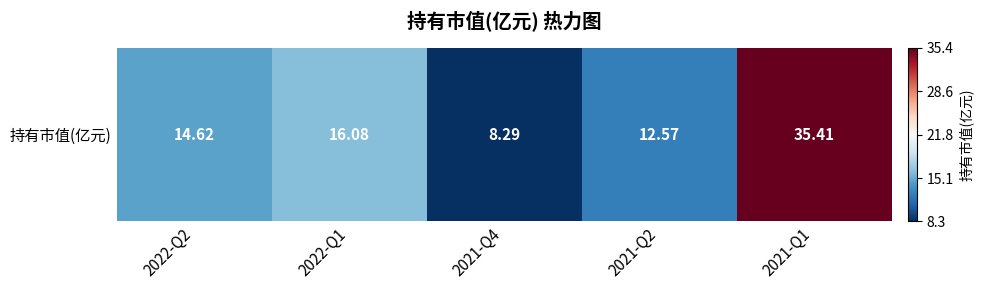

List the labels in order of value, largest first.

2021-Q1, 2022-Q1, 2022-Q2, 2021-Q2, 2021-Q4